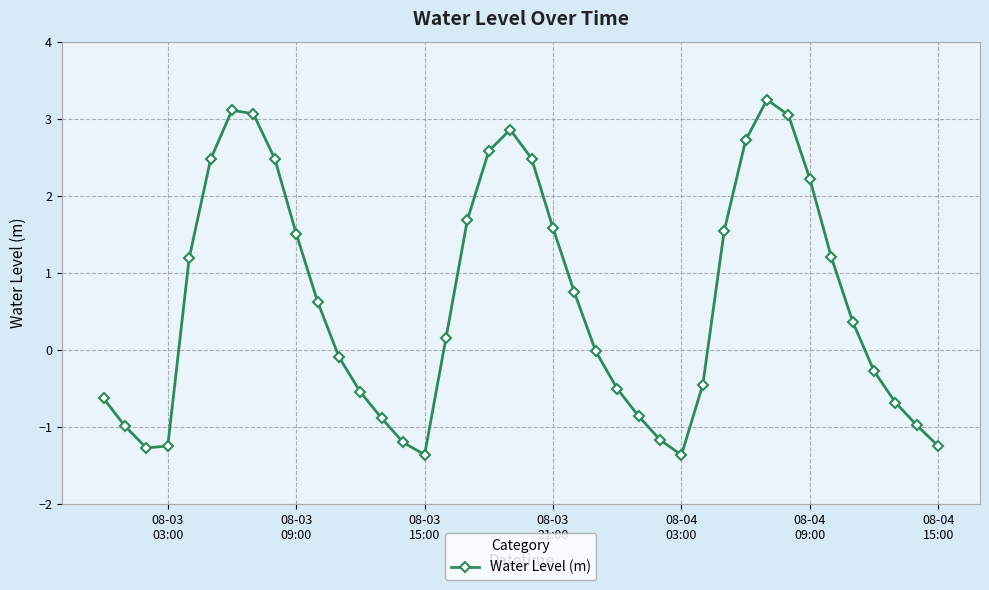

What is the difference between the second highest and second lowest values?

4.5